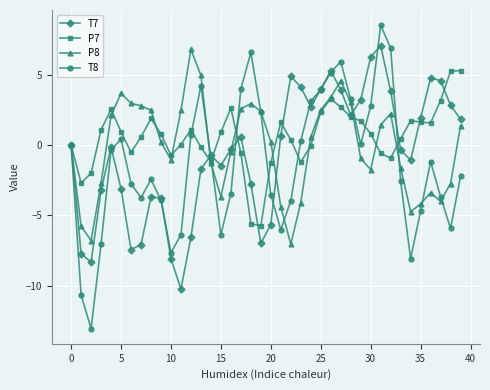

After their last crossing, which series has the higher values: P8 or T7?

T7